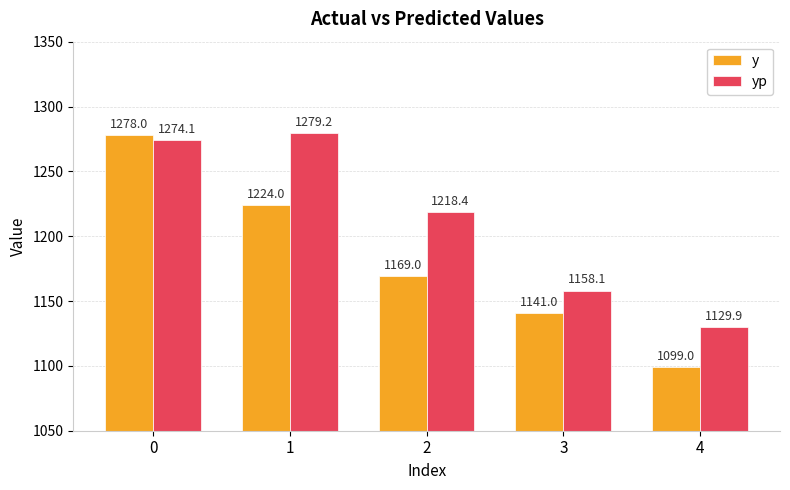

Is it true that y equals 1169.0 at 2?

True